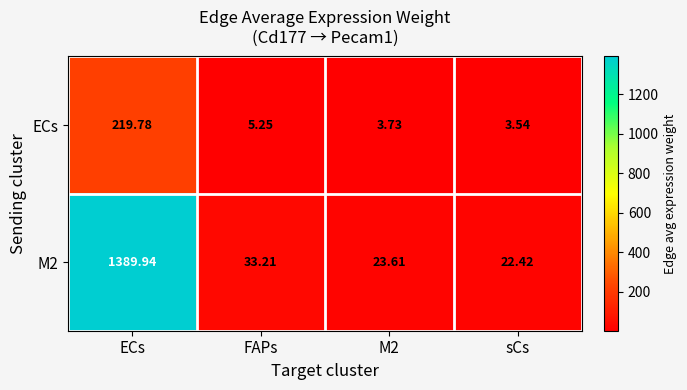

At which label is ECs closest to 111?

FAPs